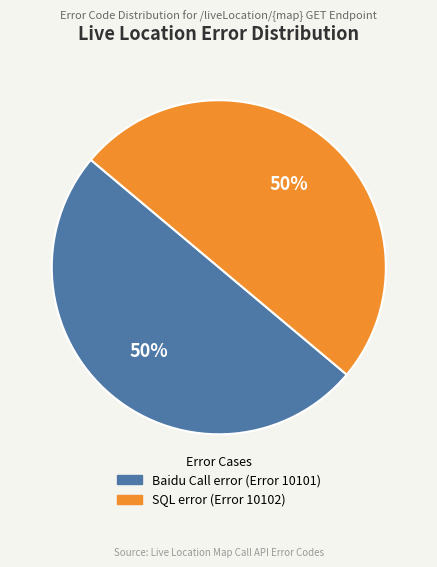

Count the number of slices in the pie.

2